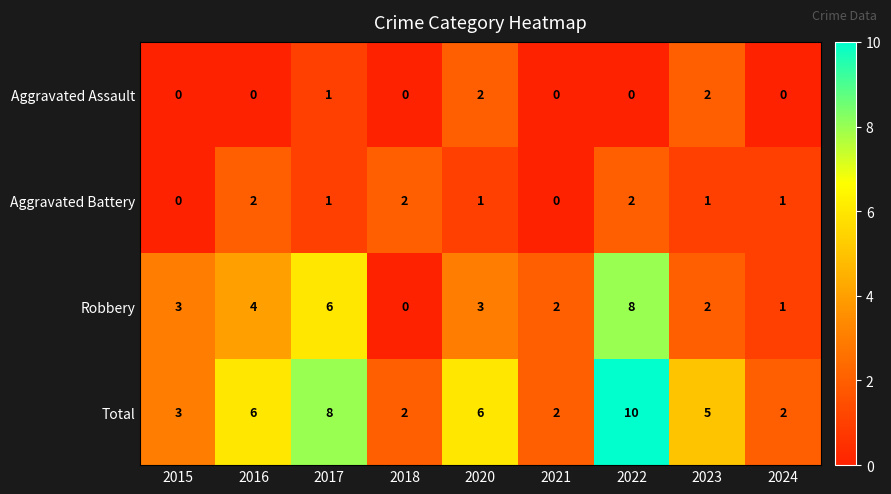

What is the difference between the second highest and second lowest values in the Total series?

6